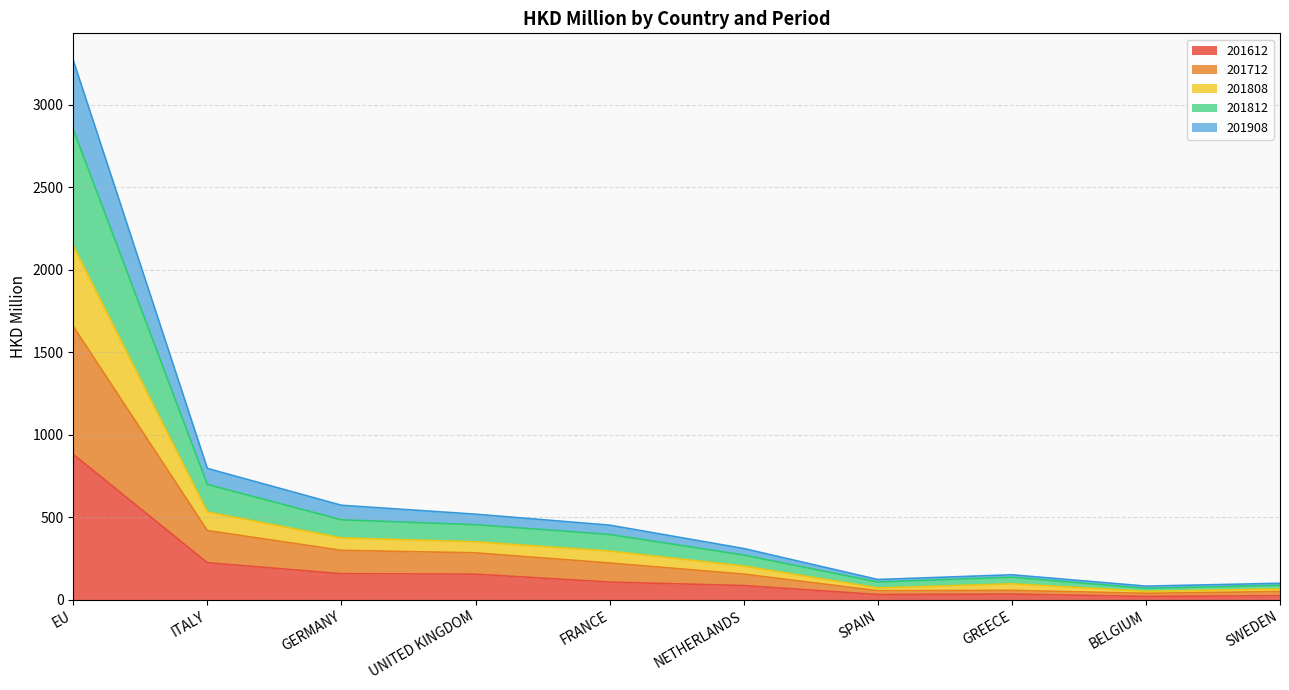

Which label corresponds to the smallest value in the chart?

BELGIUM